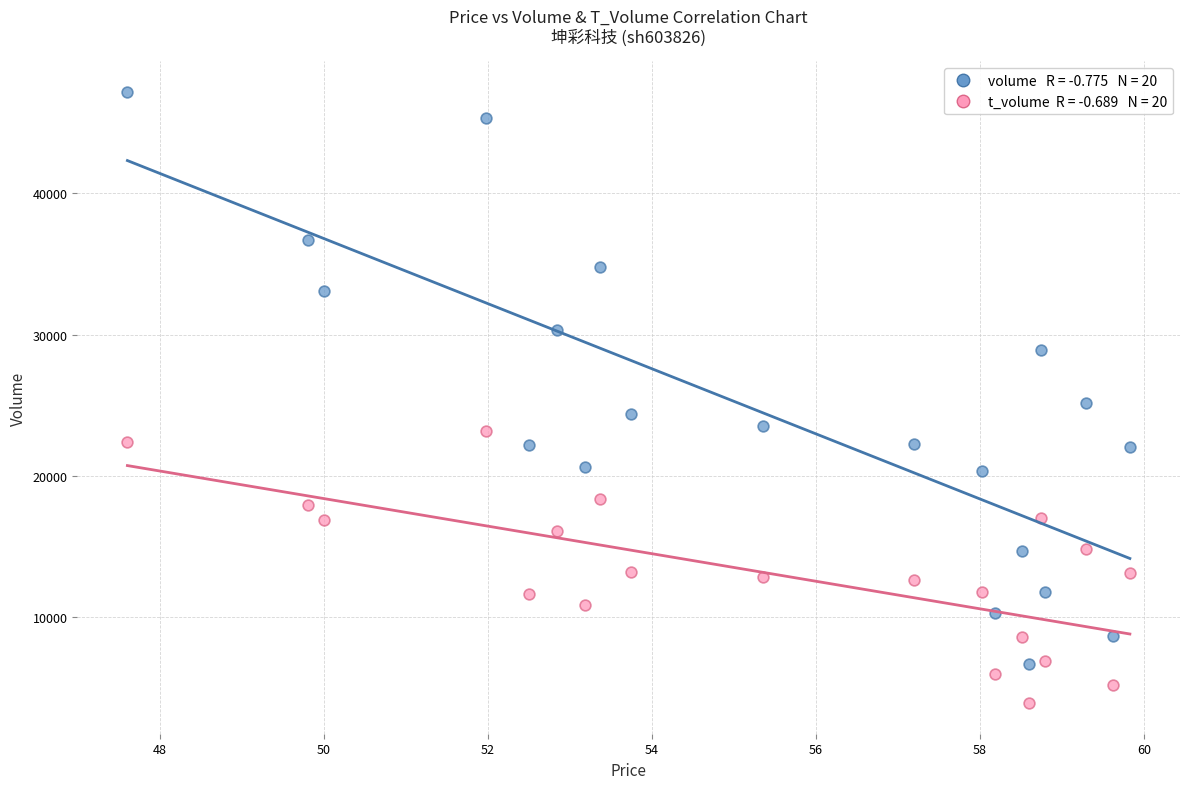

Across all data points, what is the range of Y values (max minus min)?

43233